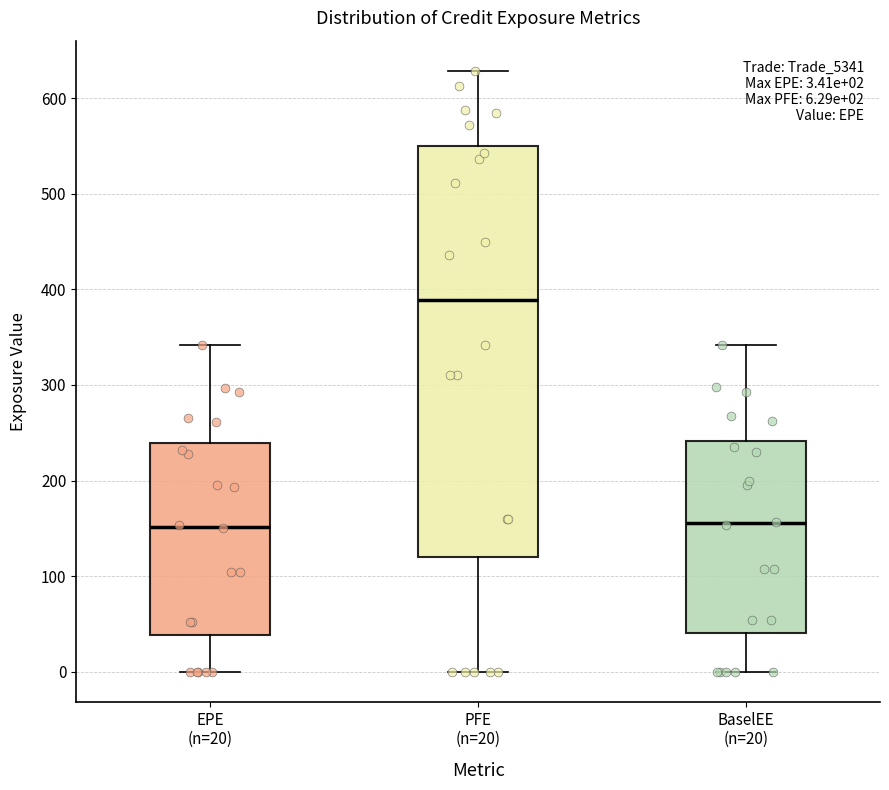

Comparing the boxes themselves (not the whiskers), which one is the tallest?

PFE (n=20)